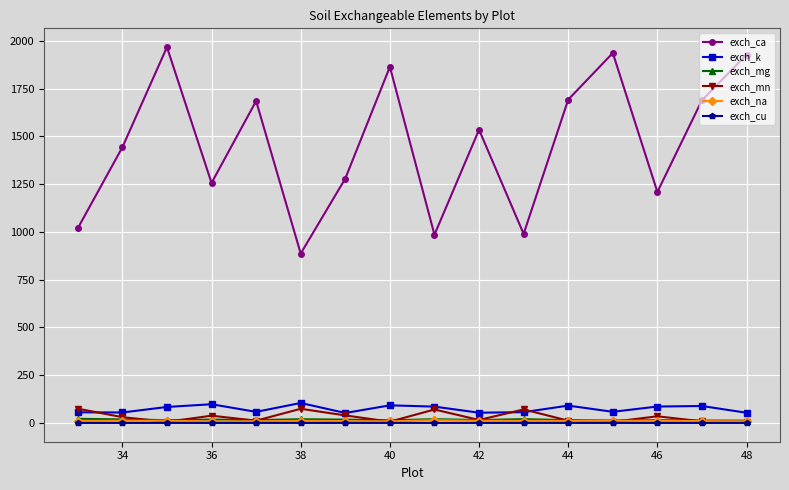

Which series has the widest spread of values?

exch_ca